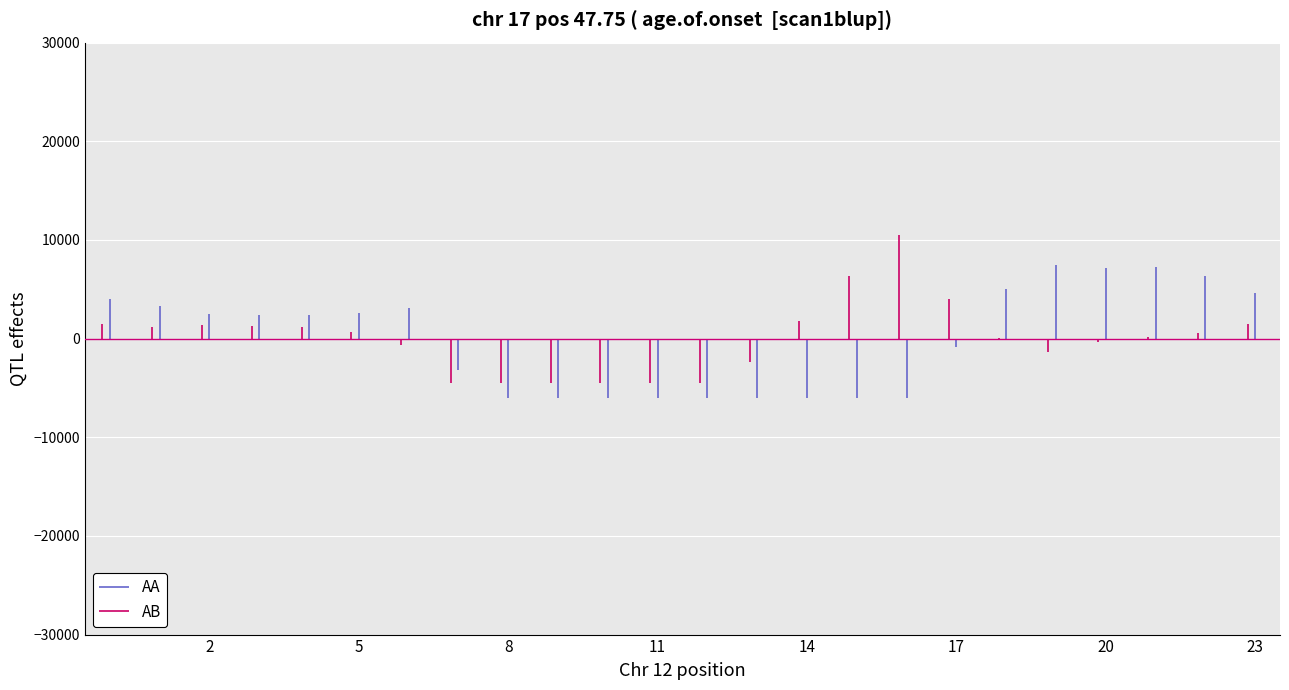

Is it true that AA equals 7072.3 at 5?

False